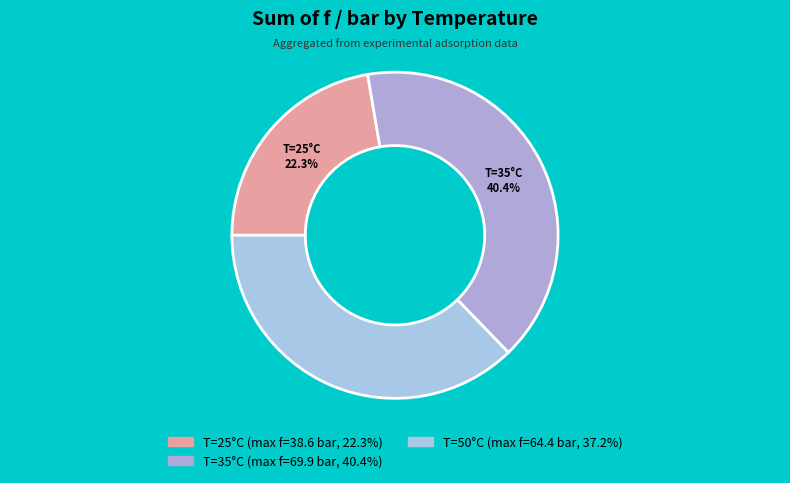

How many segments does this pie chart have?

3